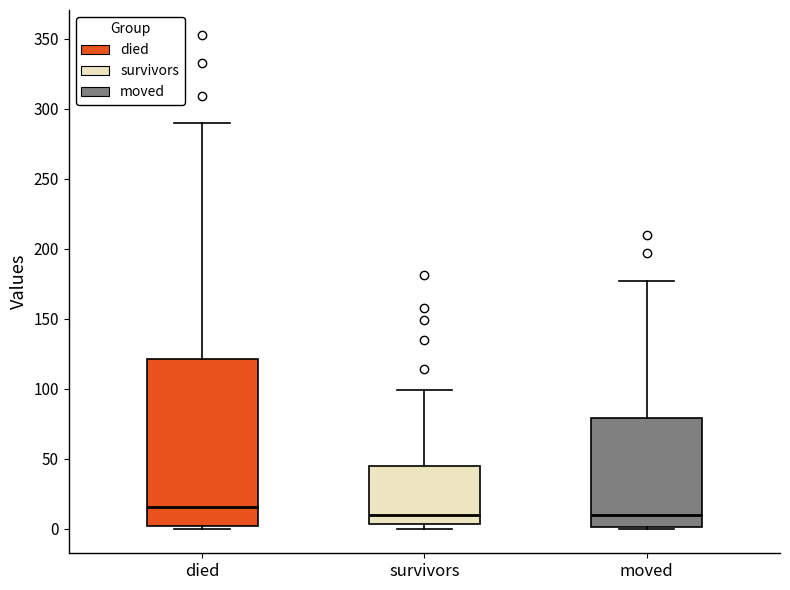

Where does the median line of the box for died sit on the y-axis? The values are not printed on the chart, so give them approximately, as read against the axis.

15